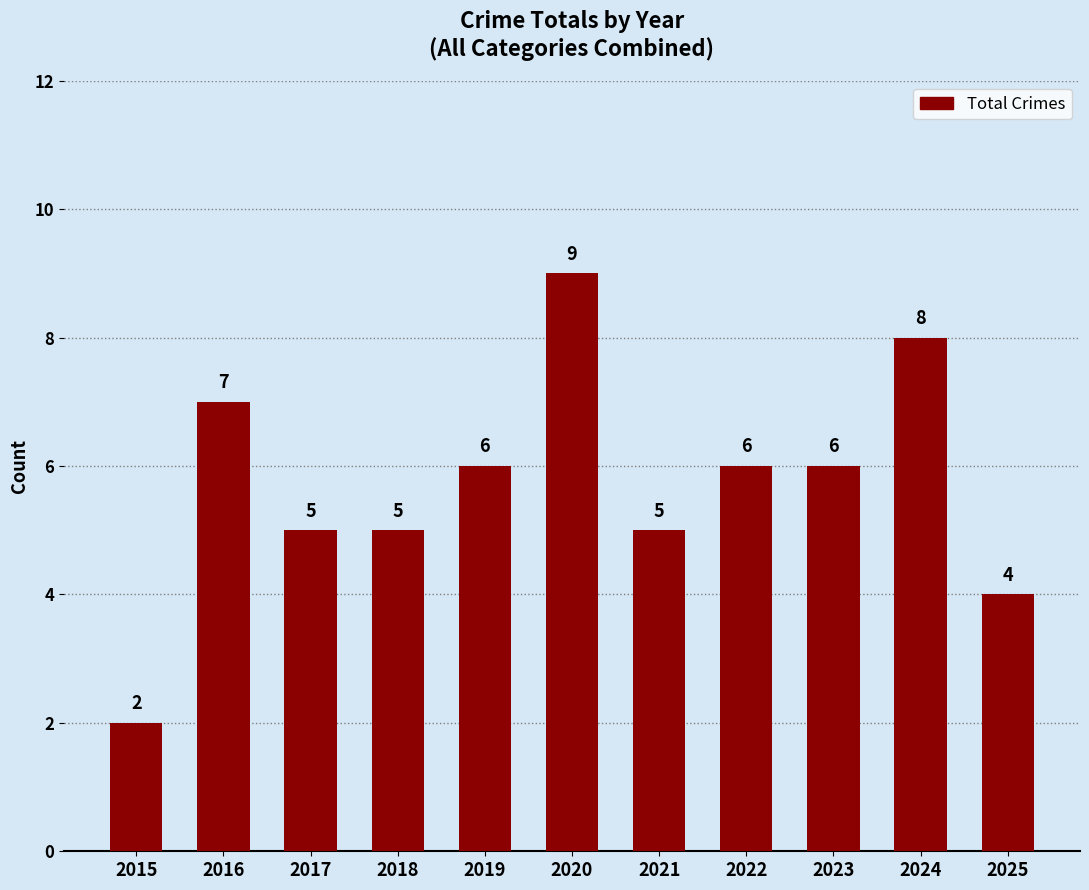

Which label corresponds to the largest value in the chart?

2020